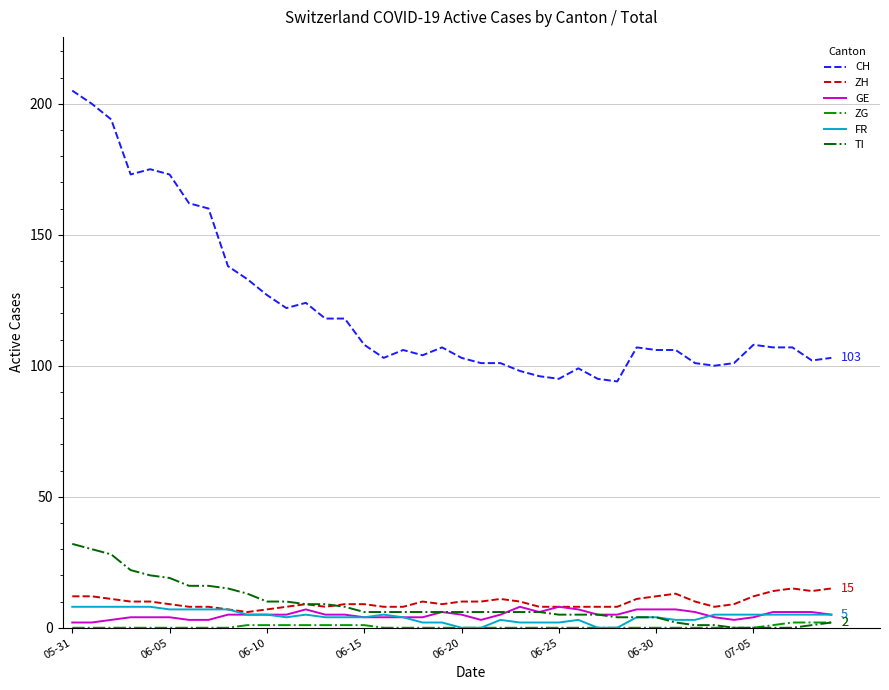

True or false: CH and GE cross at least once.

False